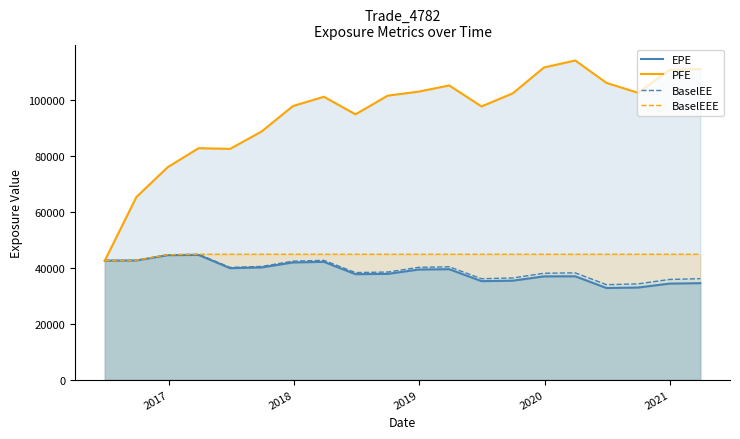

What is the highest value of the PFE series?

114275.0